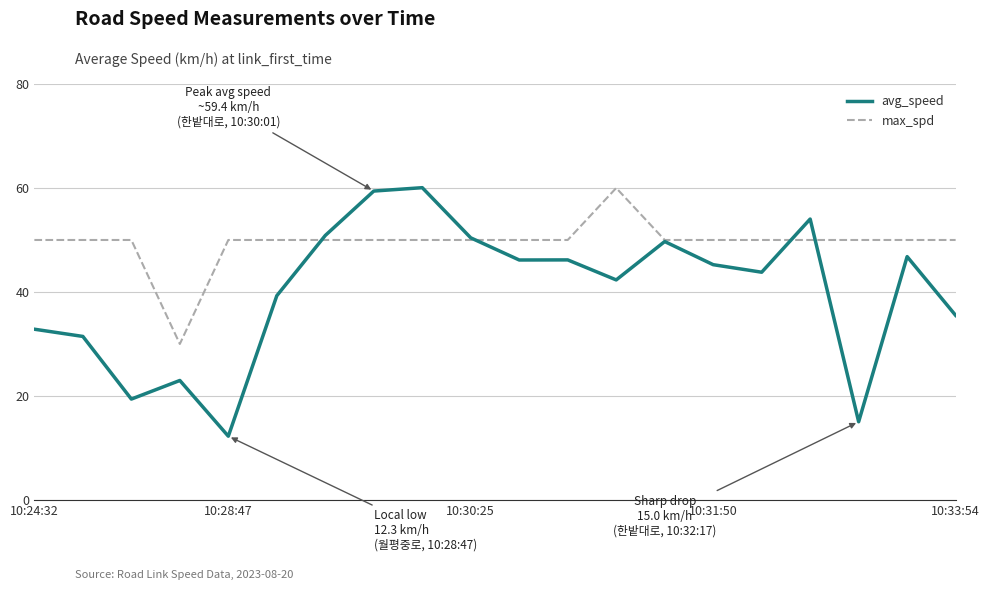

Which series has the largest total across all categories?

max_spd